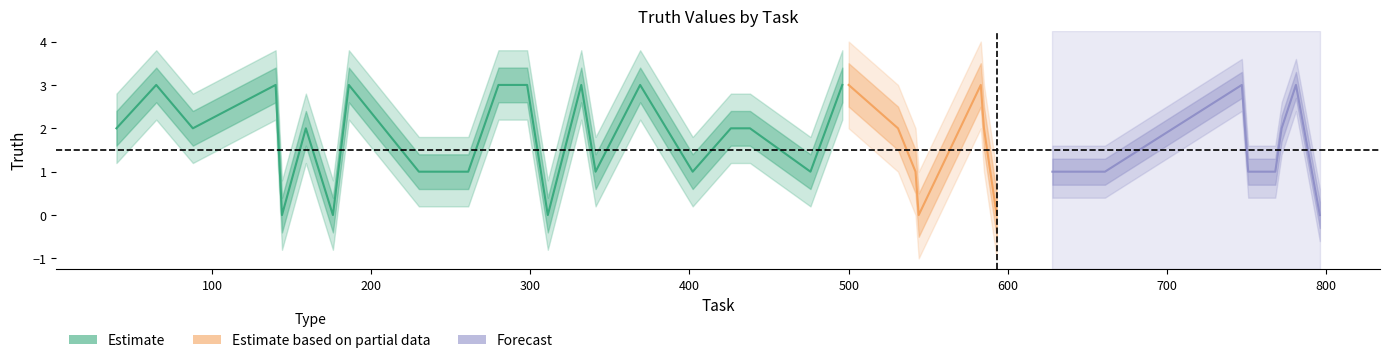

The chart shows a value of 3 at 298. True or false?

True